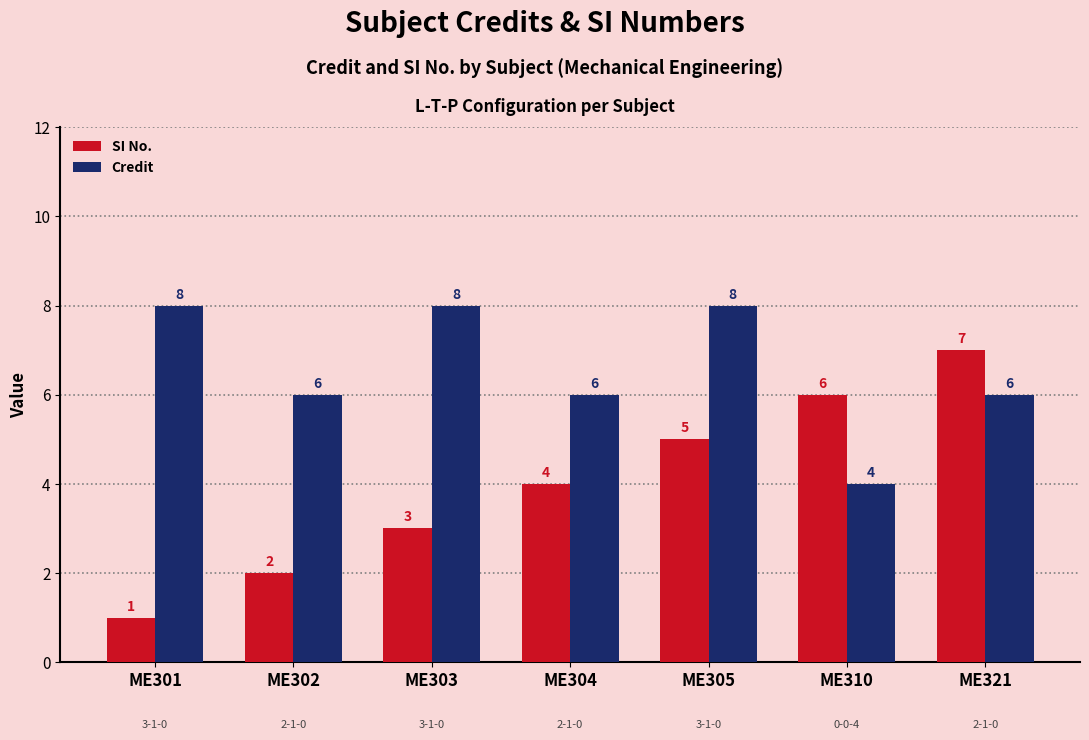

List the labels in order of SI No. value, largest first.

ME321, ME310, ME305, ME304, ME303, ME302, ME301